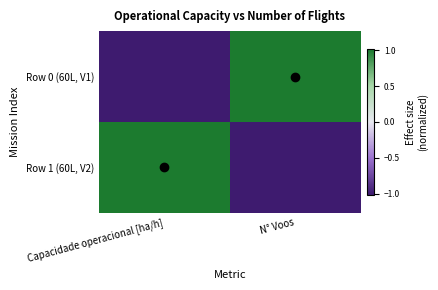

Reading left to right, transcribe all the data shown in this chart.

Row 0 (60L, V1): Capacidade operacional [ha/h]=-1	N° Voos=1
Row 1 (60L, V2): Capacidade operacional [ha/h]=1	N° Voos=-1